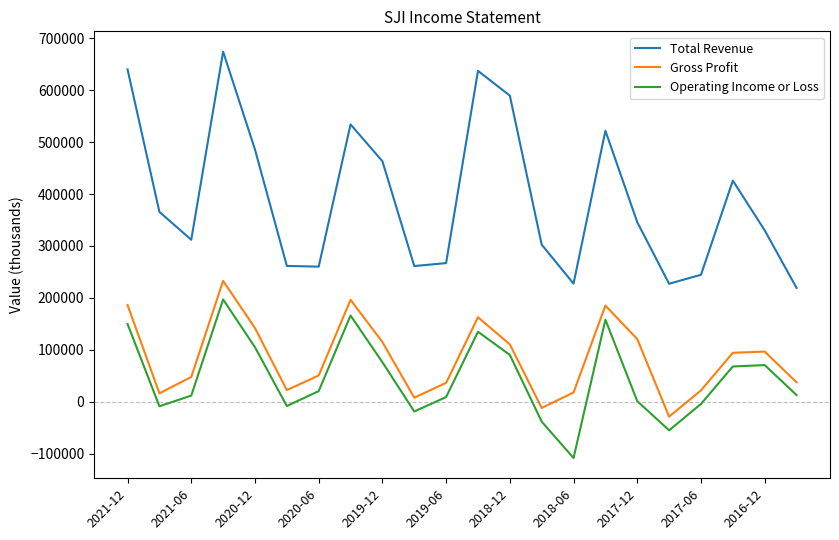

What is the difference between the maximum and minimum values in the Gross Profit series?

261500